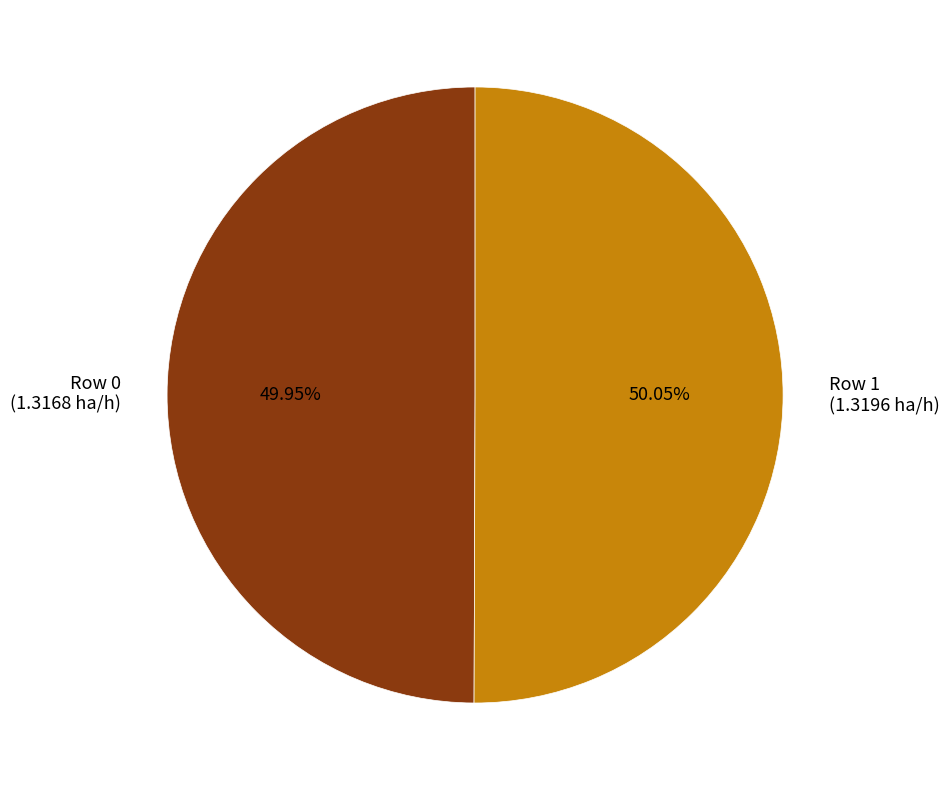

Combined, what portion of the pie is Row 0 and Row 1?

100.0%